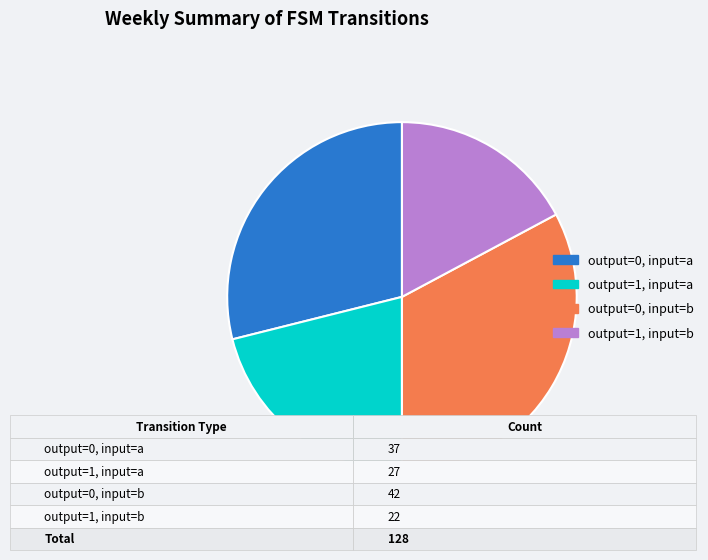

What is the ratio of the value at output=1, input=a to the value at output=0, input=b?

0.6